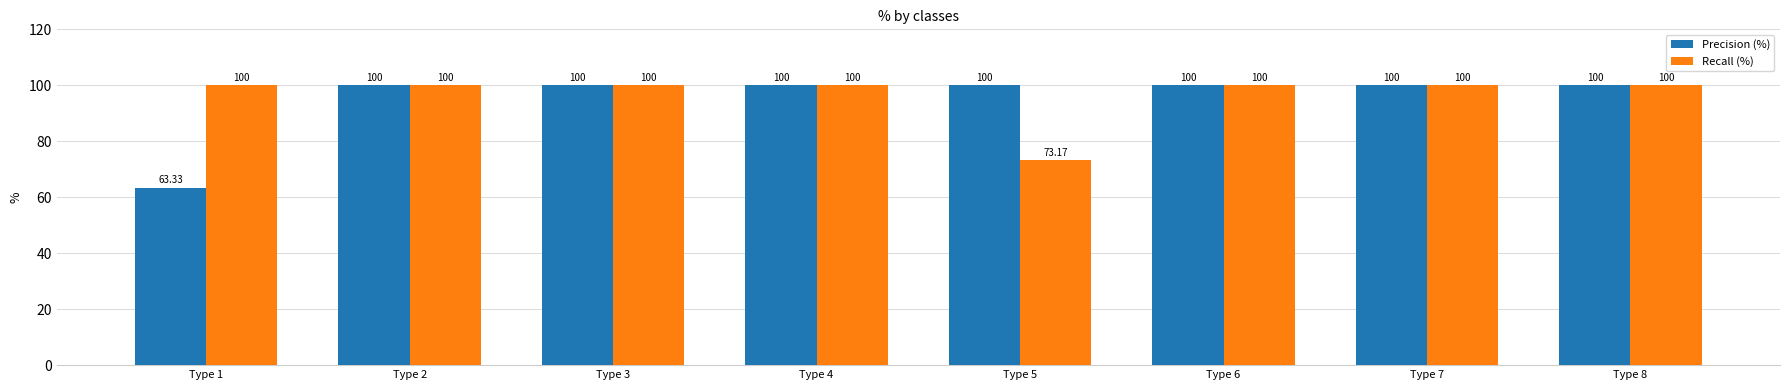

Reading right to left, what are all the values shown in this chart?

Precision (%): 100.0	100.0	100.0	100.0	100.0	100.0	100.0	63.3
Recall (%): 100.0	100.0	100.0	73.2	100.0	100.0	100.0	100.0